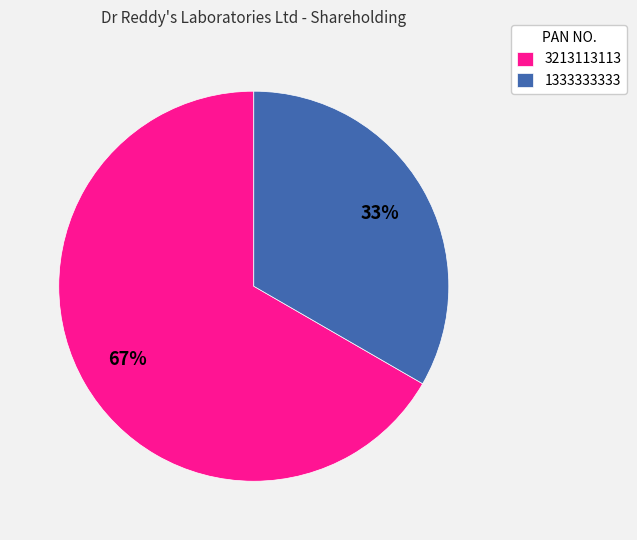

To the nearest percent, what portion does 3213113113 represent?

67%